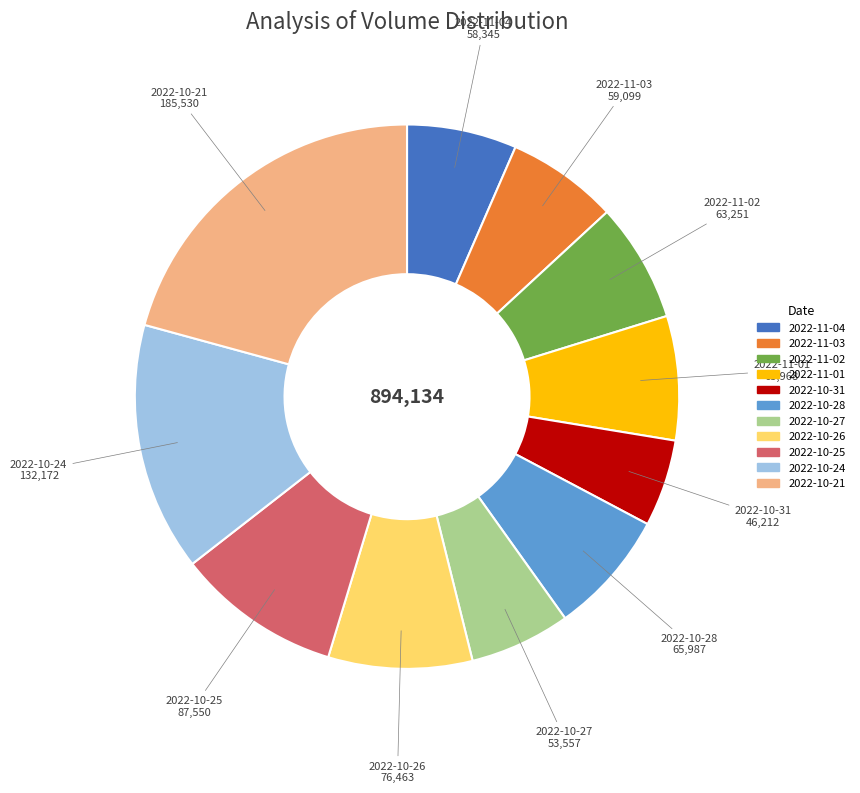

Count the number of slices in the pie.

11